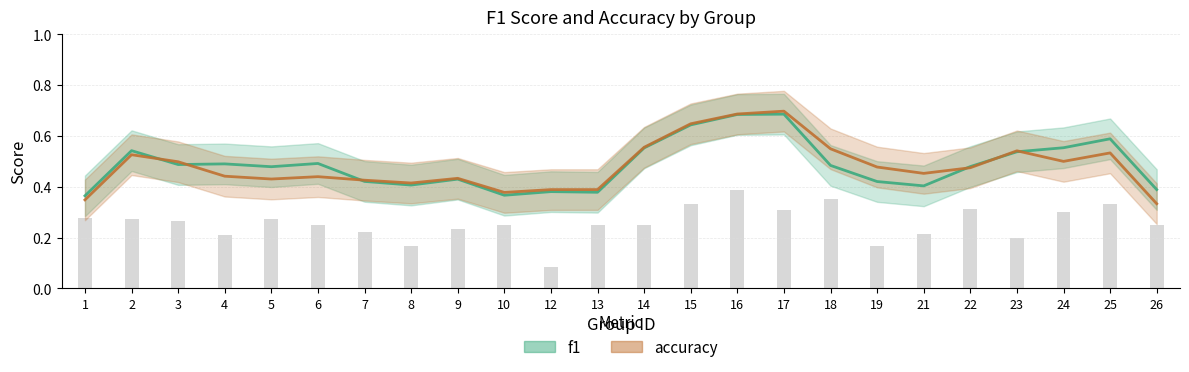

Reading left to right, transcribe all the data shown in this chart.

f1: 1=0.4	2=0.5	3=0.5	4=0.5	5=0.5	6=0.5	7=0.4	8=0.4	9=0.4	10=0.4	12=0.4	13=0.4	14=0.6	15=0.6	16=0.7	17=0.7	18=0.5	19=0.4	21=0.4	22=0.5	23=0.5	24=0.6	25=0.6	26=0.4
accuracy: 1=0.3	2=0.5	3=0.5	4=0.4	5=0.4	6=0.4	7=0.4	8=0.4	9=0.4	10=0.4	12=0.4	13=0.4	14=0.6	15=0.6	16=0.7	17=0.7	18=0.5	19=0.5	21=0.5	22=0.5	23=0.5	24=0.5	25=0.5	26=0.3